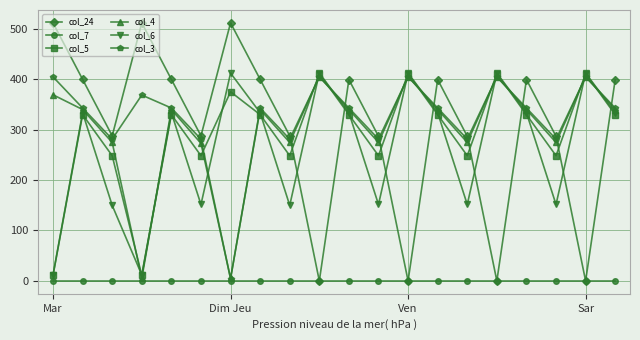

In col_4, how many points are higher than both neighbors (excluding endpoints)?

6